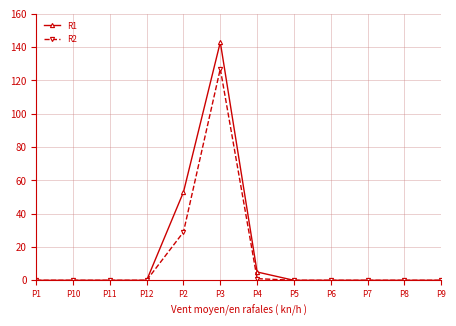

What is the difference between the R1 values at P2 and P3?

90